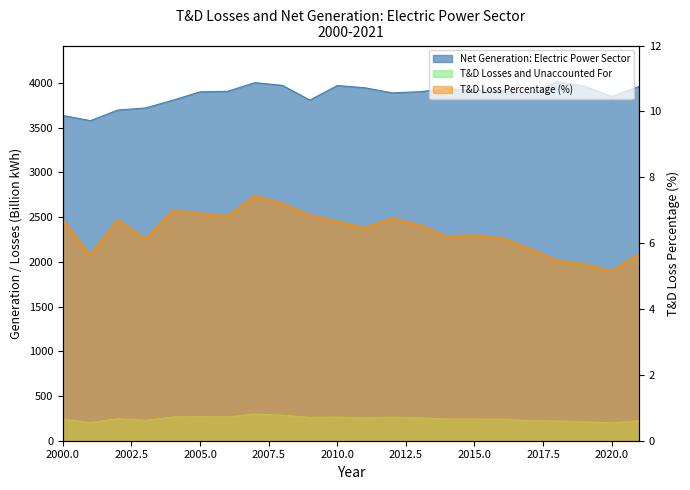

What is the difference between the T&D Losses and Unaccounted For values at 2007 and 2020?

99.7